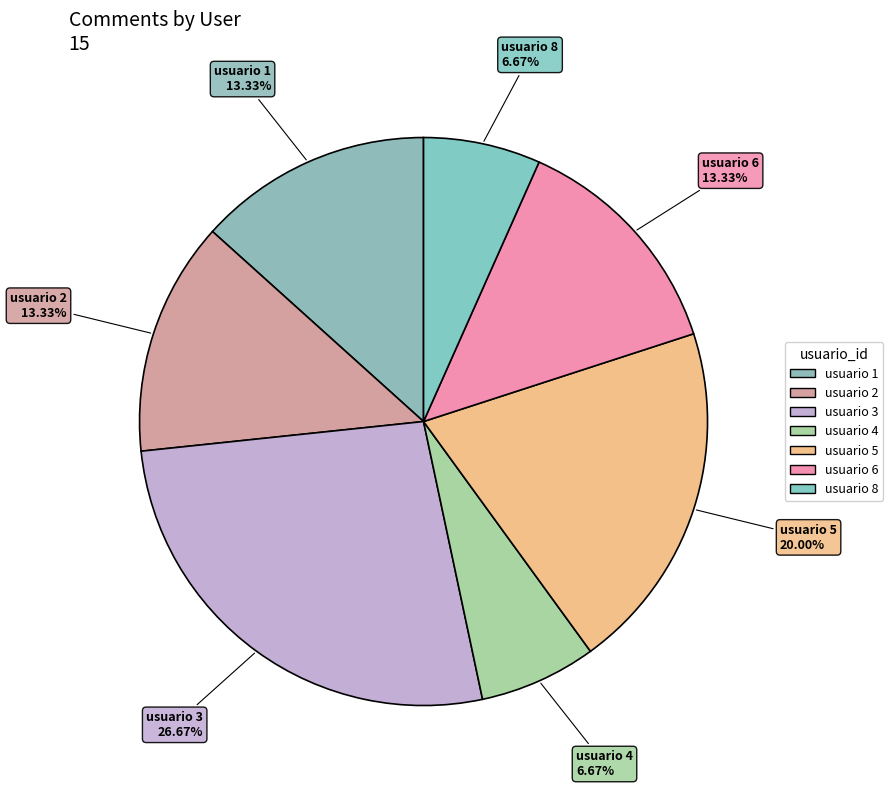

How much of the chart is everything except usuario 2?

86.7%